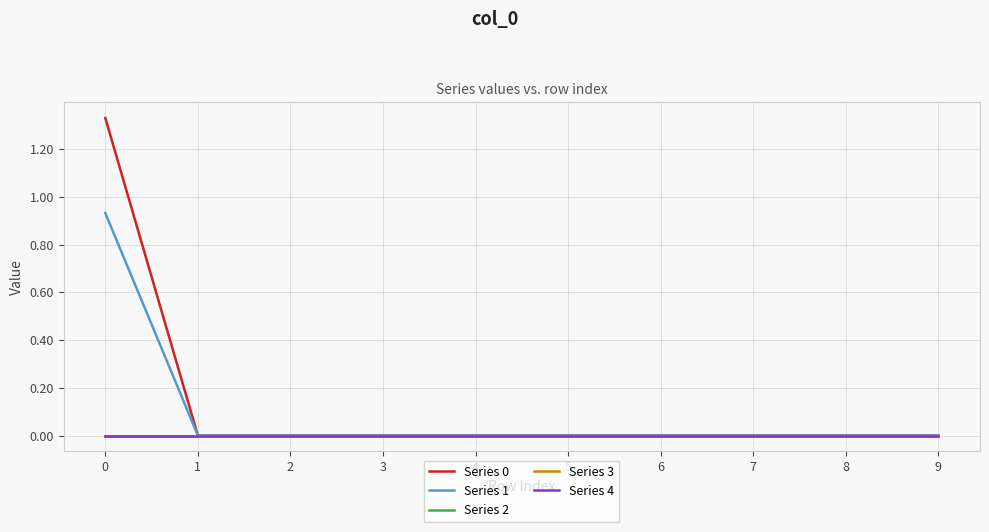

Is it true that Series 3 equals 0.0 at 8?

True